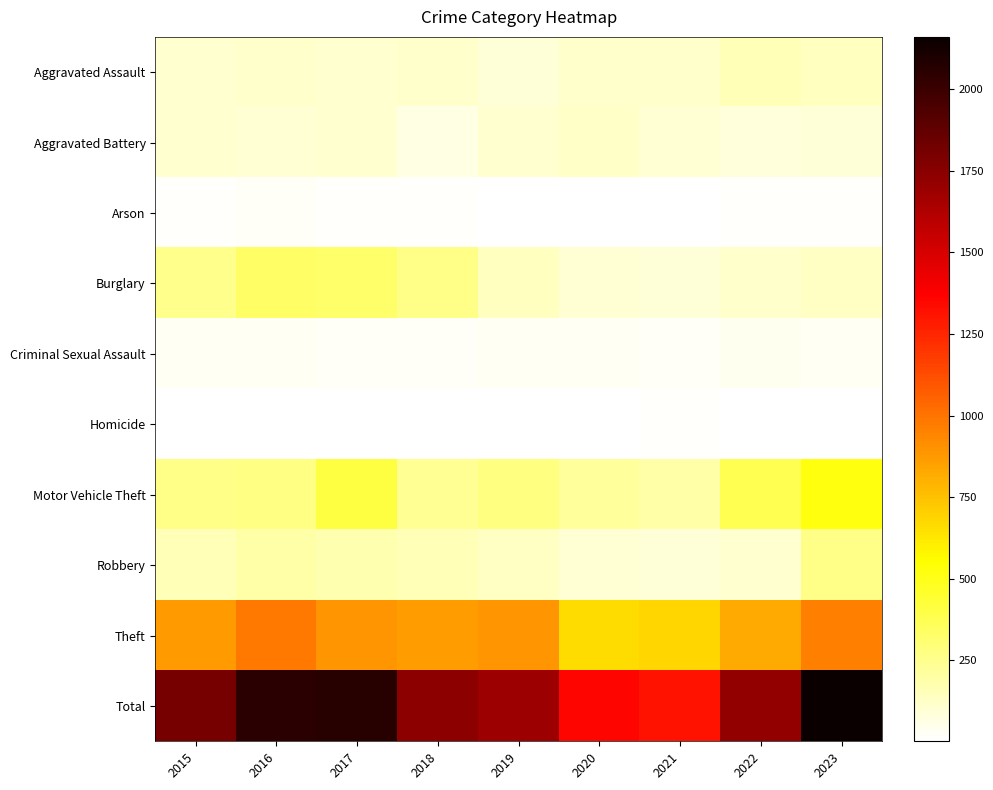

List the series in order of their peak value, lowest first.

Homicide, Arson, Criminal Sexual Assault, Aggravated Battery, Aggravated Assault, Robbery, Burglary, Motor Vehicle Theft, Theft, Total